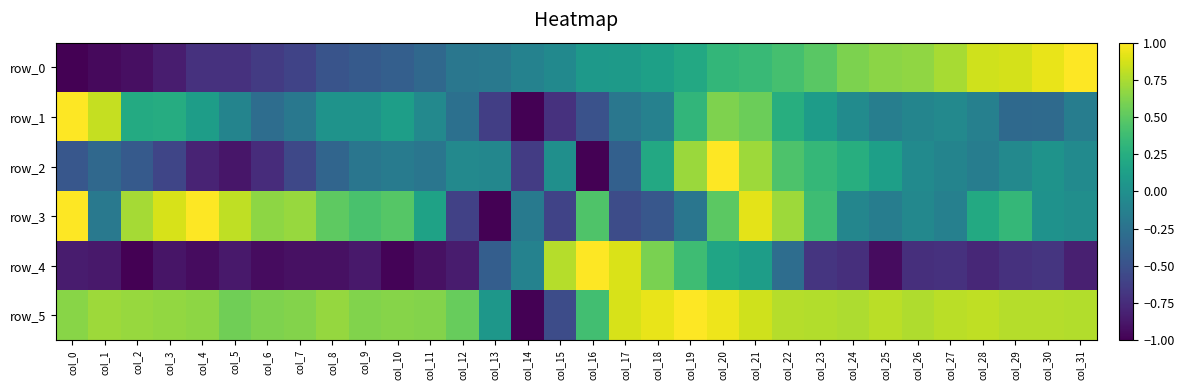

What is the minimum value shown in the chart?

-1.0